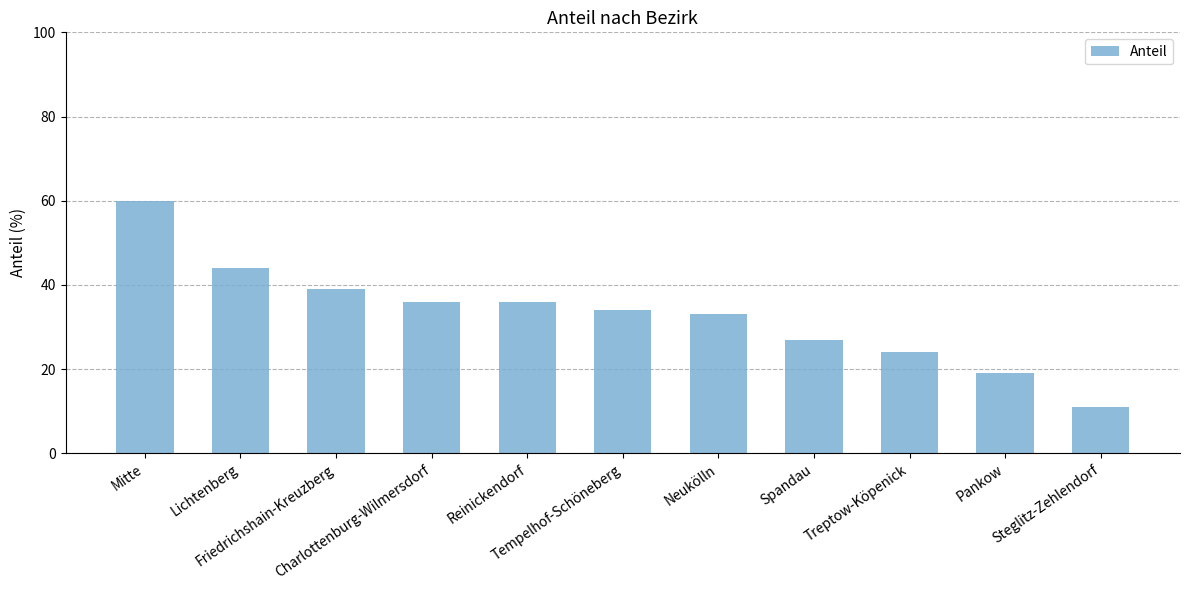

What is the sum of the values at Neukölln and Tempelhof-Schöneberg?

67